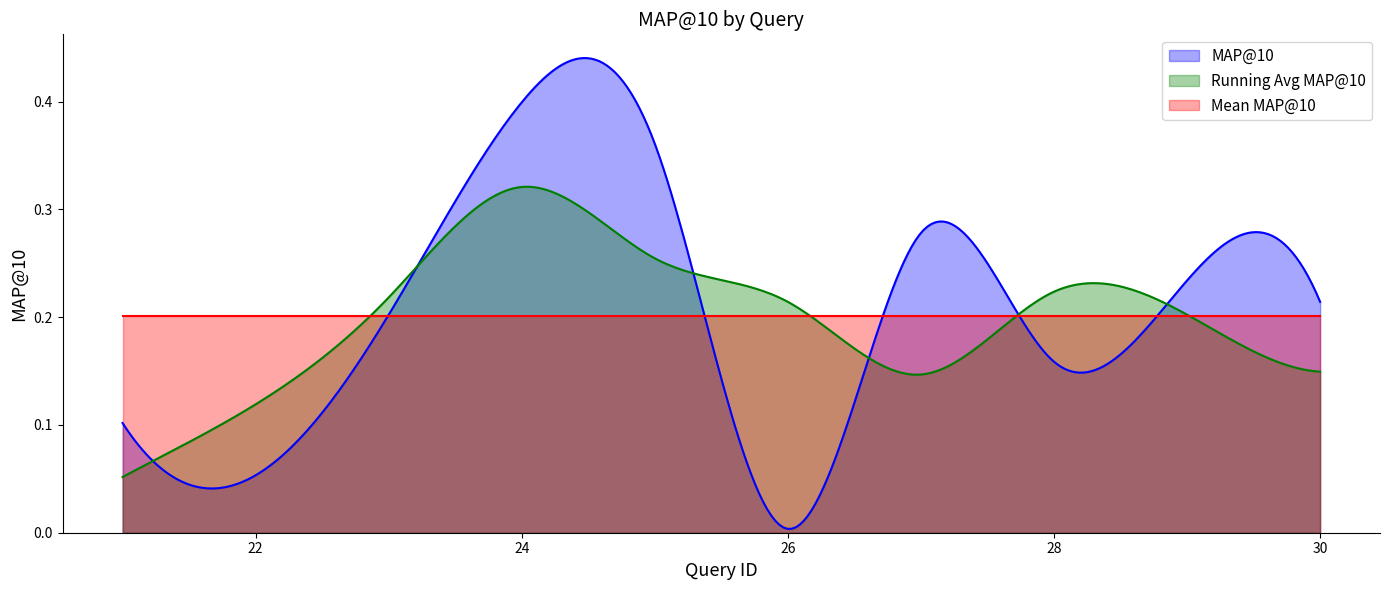

Which label corresponds to the smallest value in the chart?

26